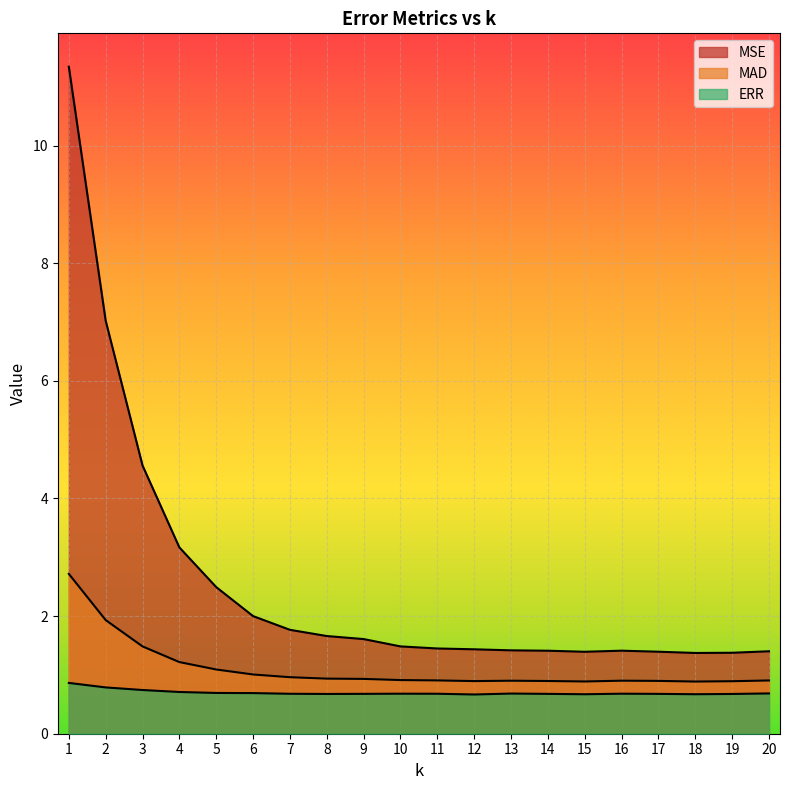

How many categories are shown in the chart?

20